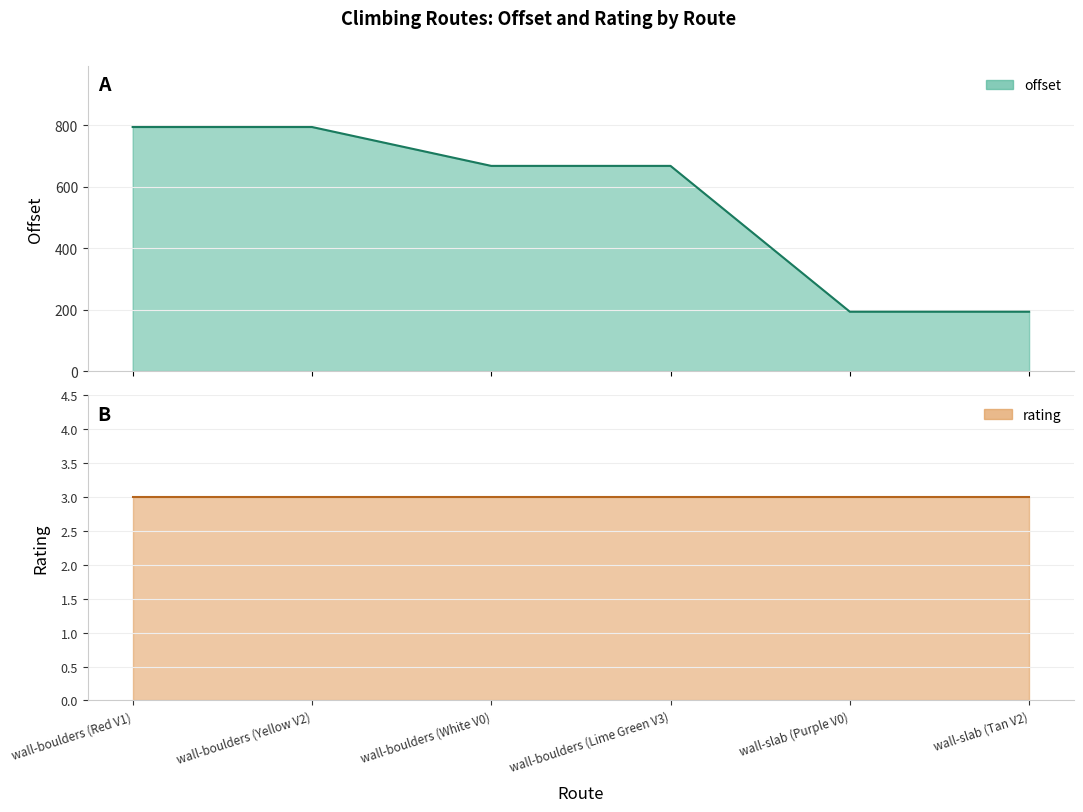

Reading left to right, extract all data points from this chart.

offset: 793.8	793.8	667.3	667.3	192.9	192.9
rating: 3.0	3.0	3.0	3.0	3.0	3.0